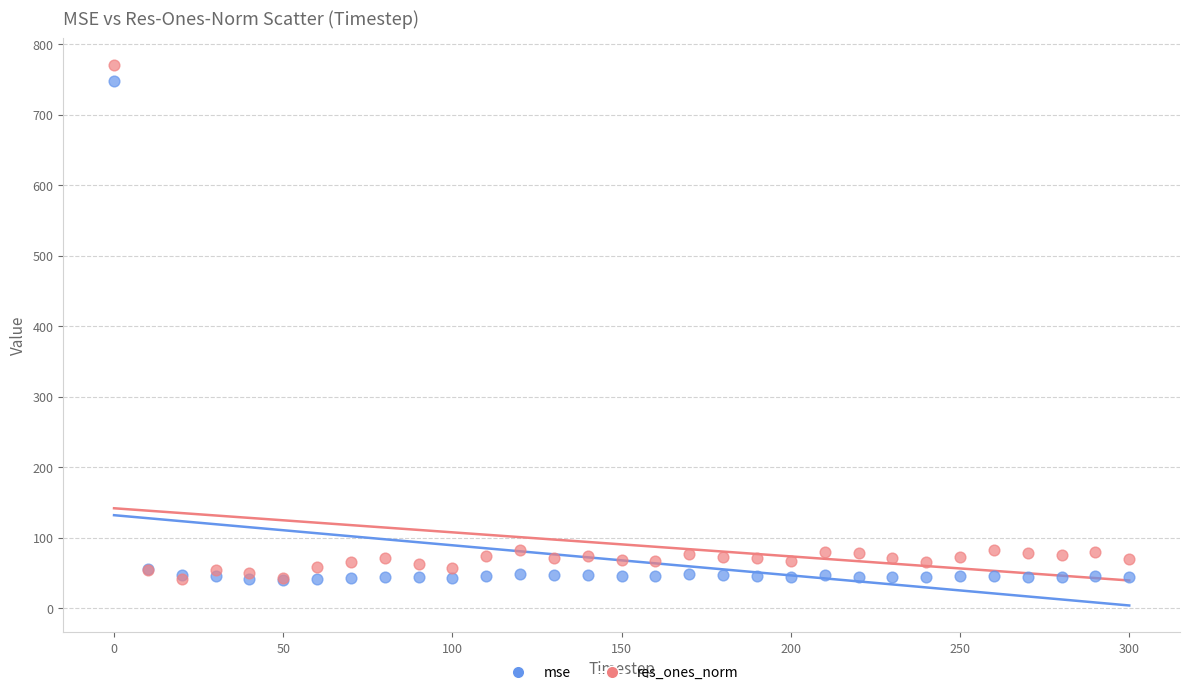

Which series contains the highest Y value?

res_ones_norm